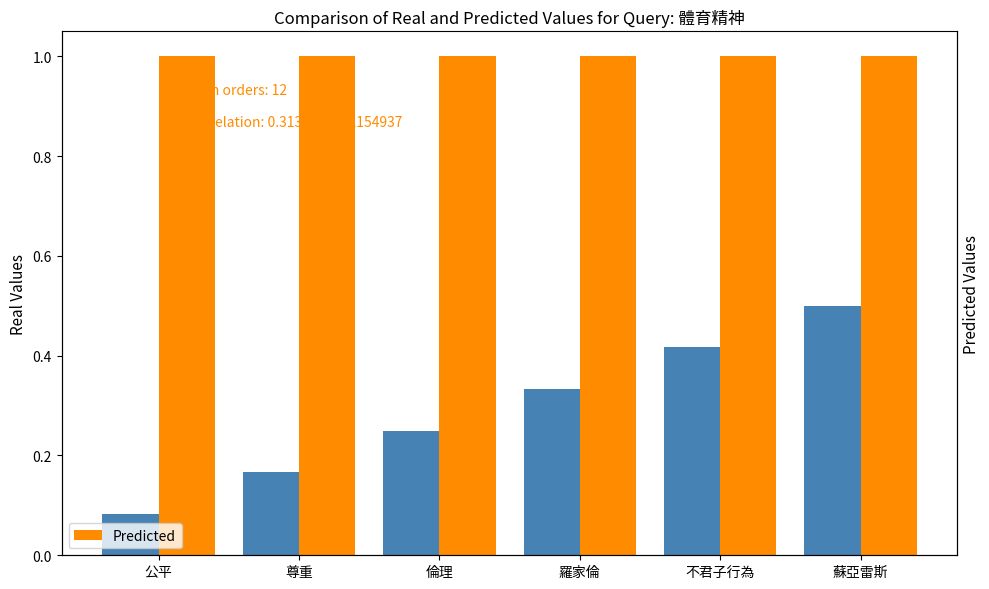

Which series changed the most between 倫理 and 蘇亞雷斯?

col_3